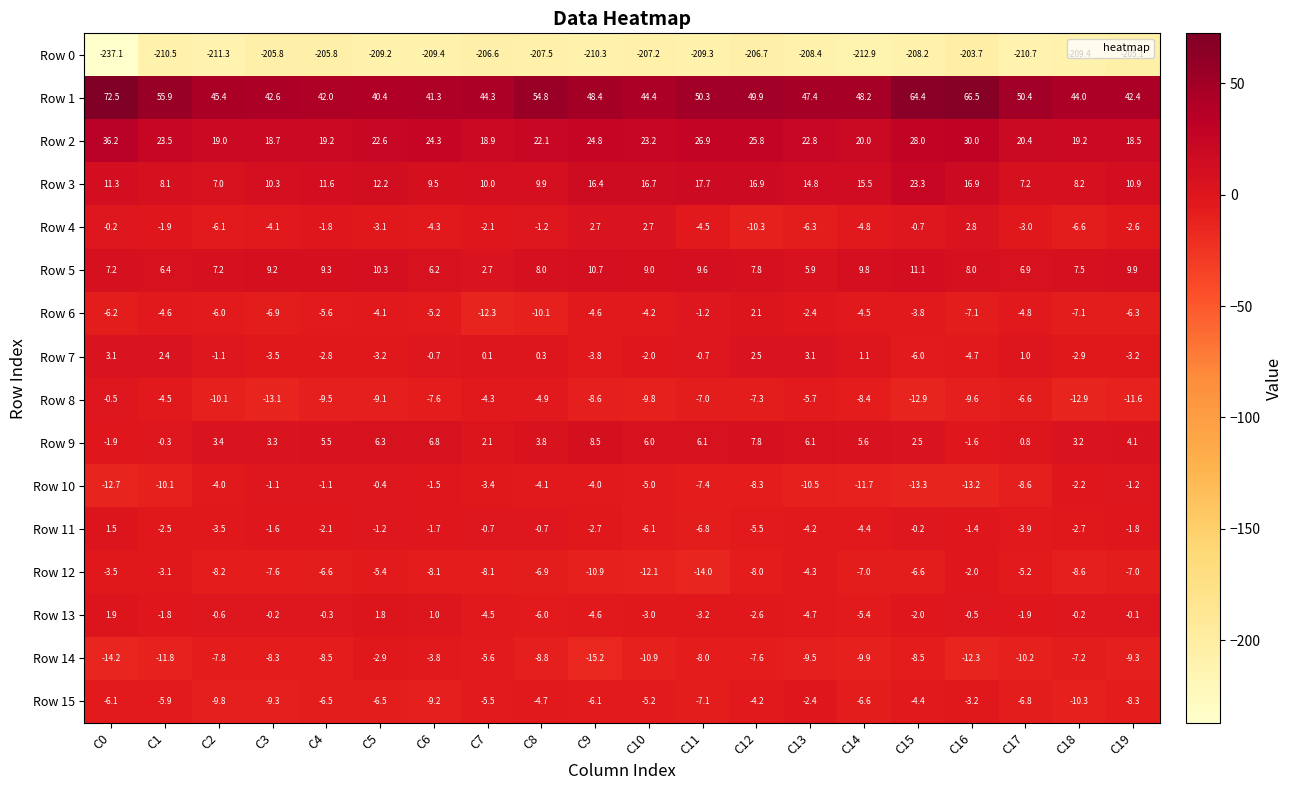

List the series in order of their peak value, highest first.

Row 1, Row 2, Row 3, Row 5, Row 9, Row 7, Row 4, Row 6, Row 13, Row 11, Row 10, Row 8, Row 12, Row 15, Row 14, Row 0